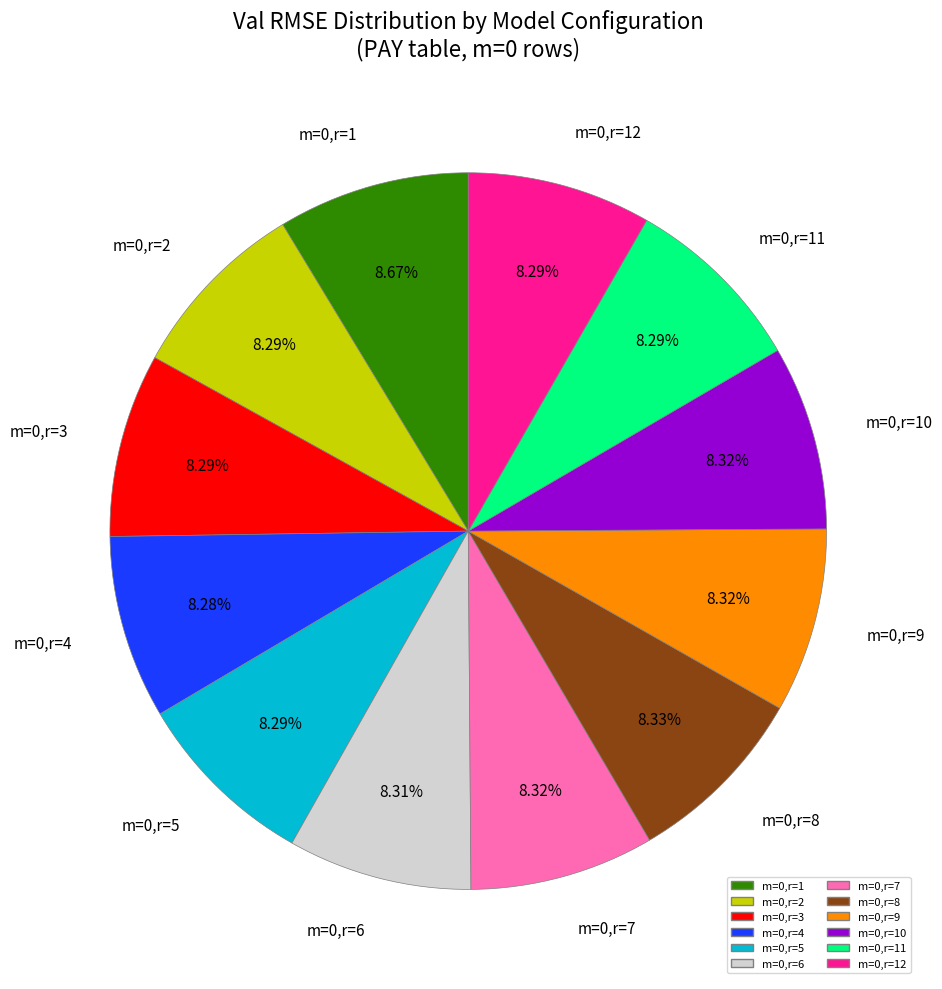

Is there any slice that represents more than half of the pie?

No